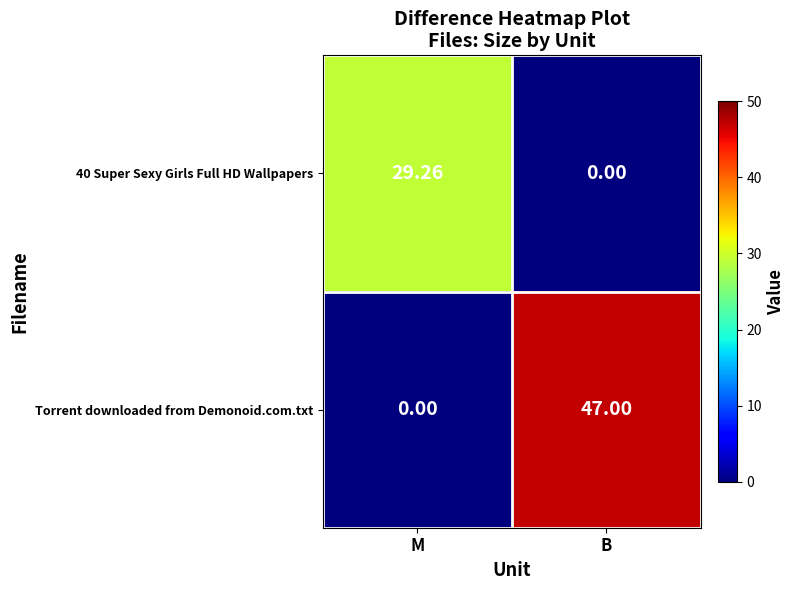

Rank the series by their maximum value, from highest to lowest.

Torrent downloaded from Demonoid.com.txt, 40 Super Sexy Girls Full HD Wallpapers